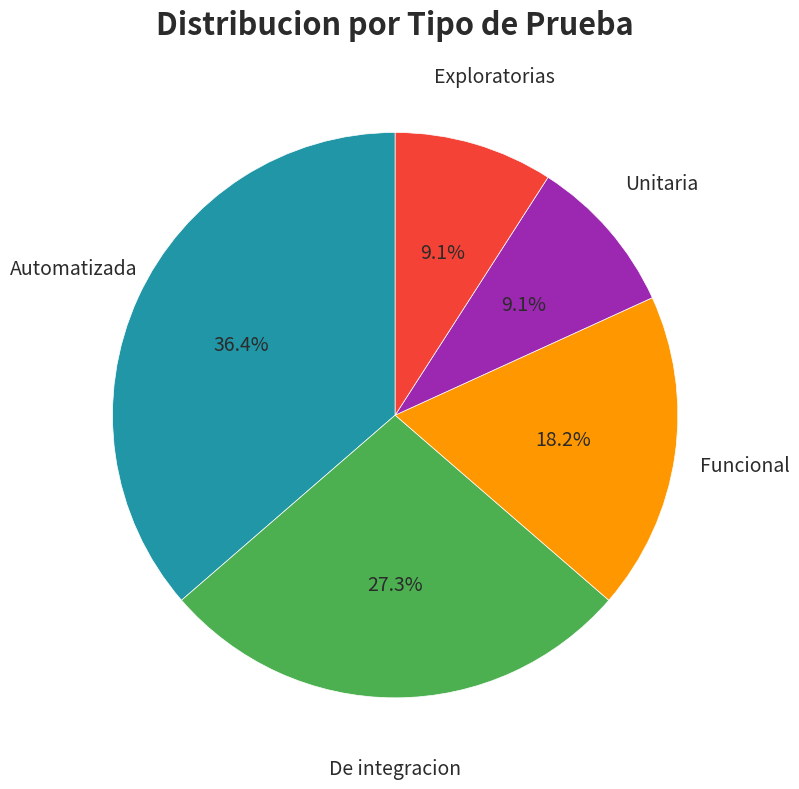

How much of the chart is everything except Exploratorias?

90.9%